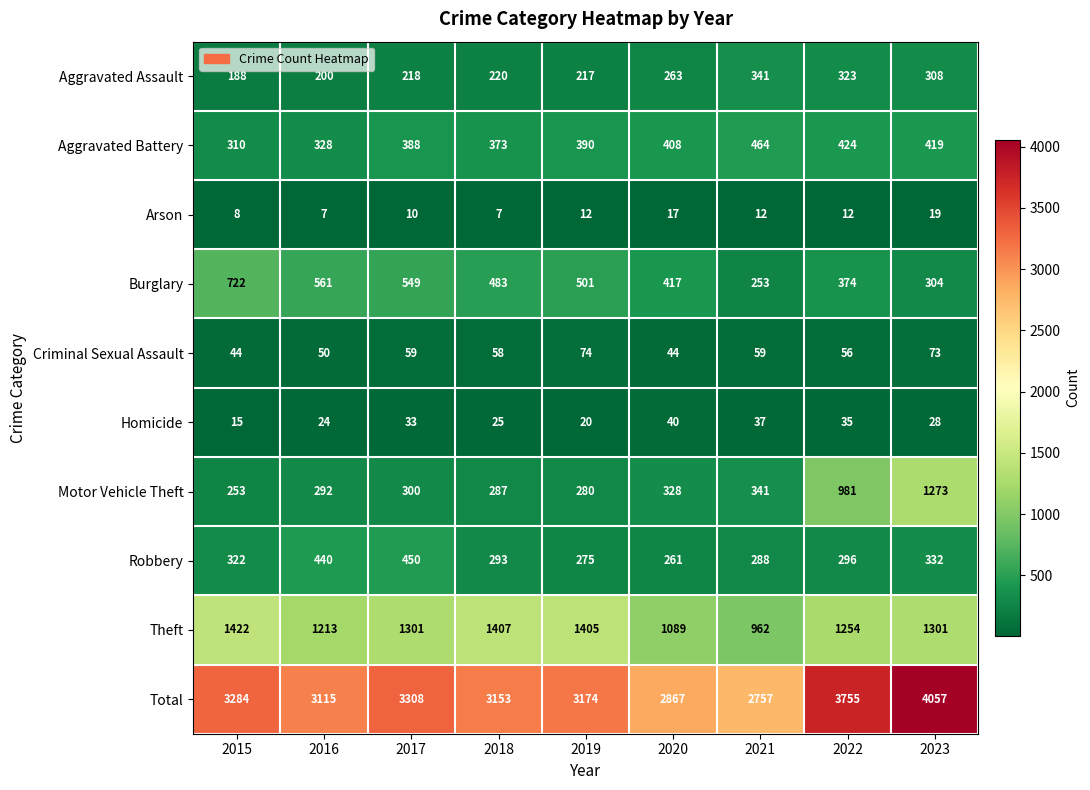

Between 2015 and 2019, which series saw the biggest shift?

Burglary